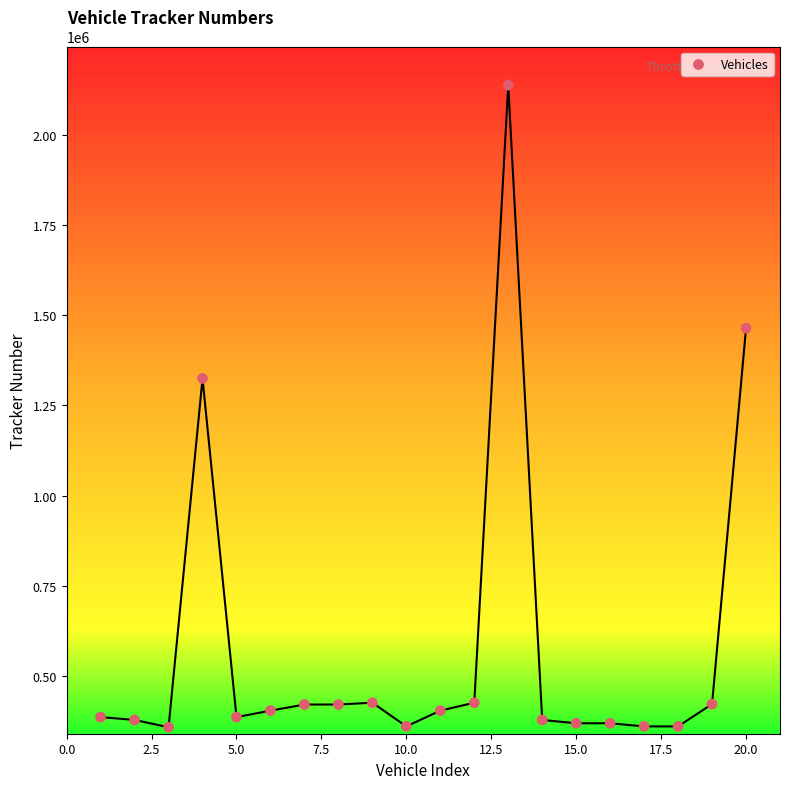

What Y value in the scatter plot is closest to 1248126?

1324730